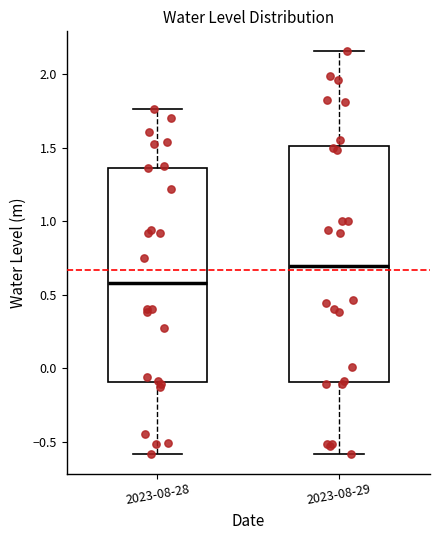

Which box is the tallest, from its lower edge to its upper edge?

2023-08-29